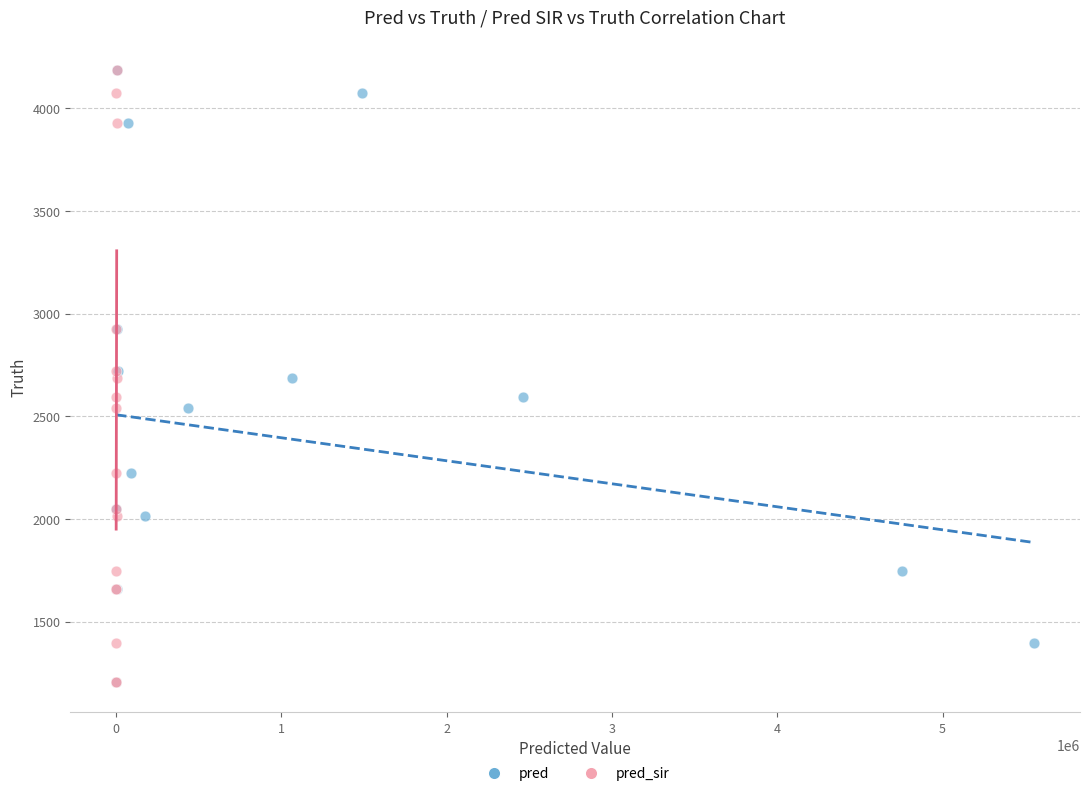

What are all the series names shown in the legend?

pred, pred_sir